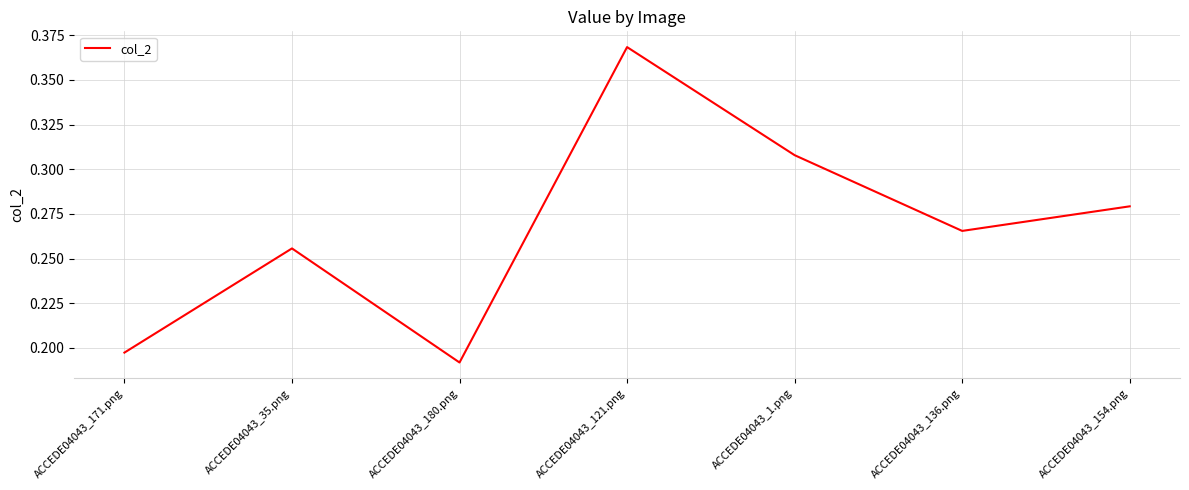

At which category does the chart reach its minimum across all series?

ACCEDE04043_180.png